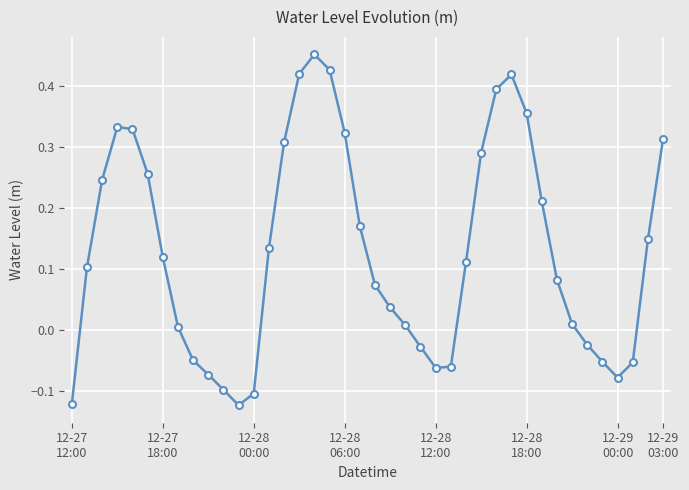

How many interior local valleys (lower than both neighbors) does the data have?

3